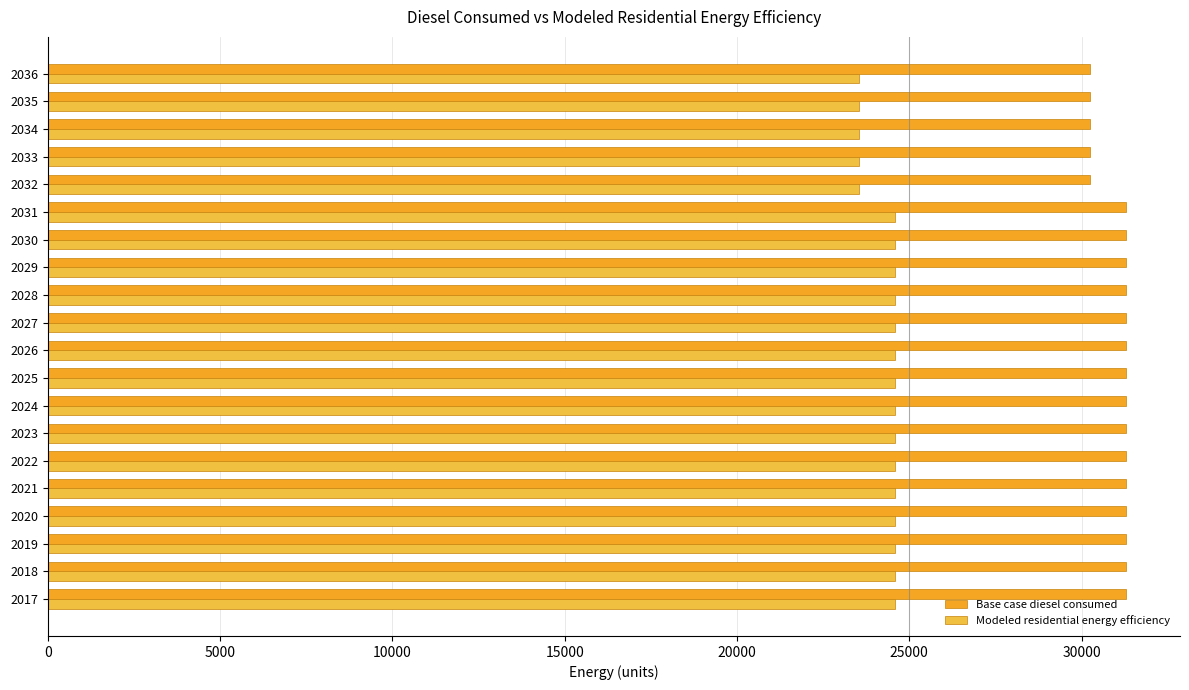

What is the maximum value for Base case diesel consumed?

31292.6